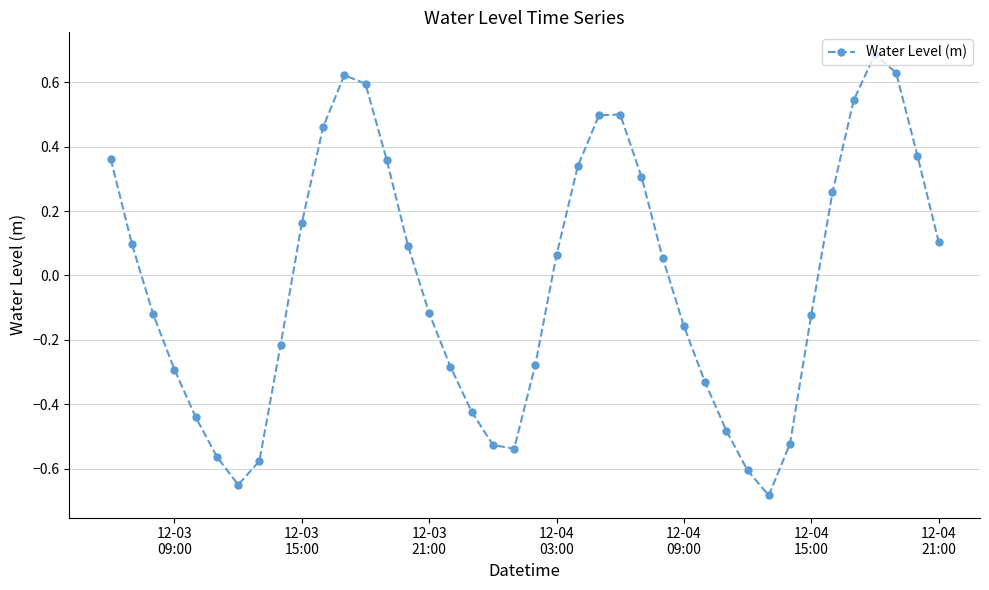

What is the sum of all values?

-0.8